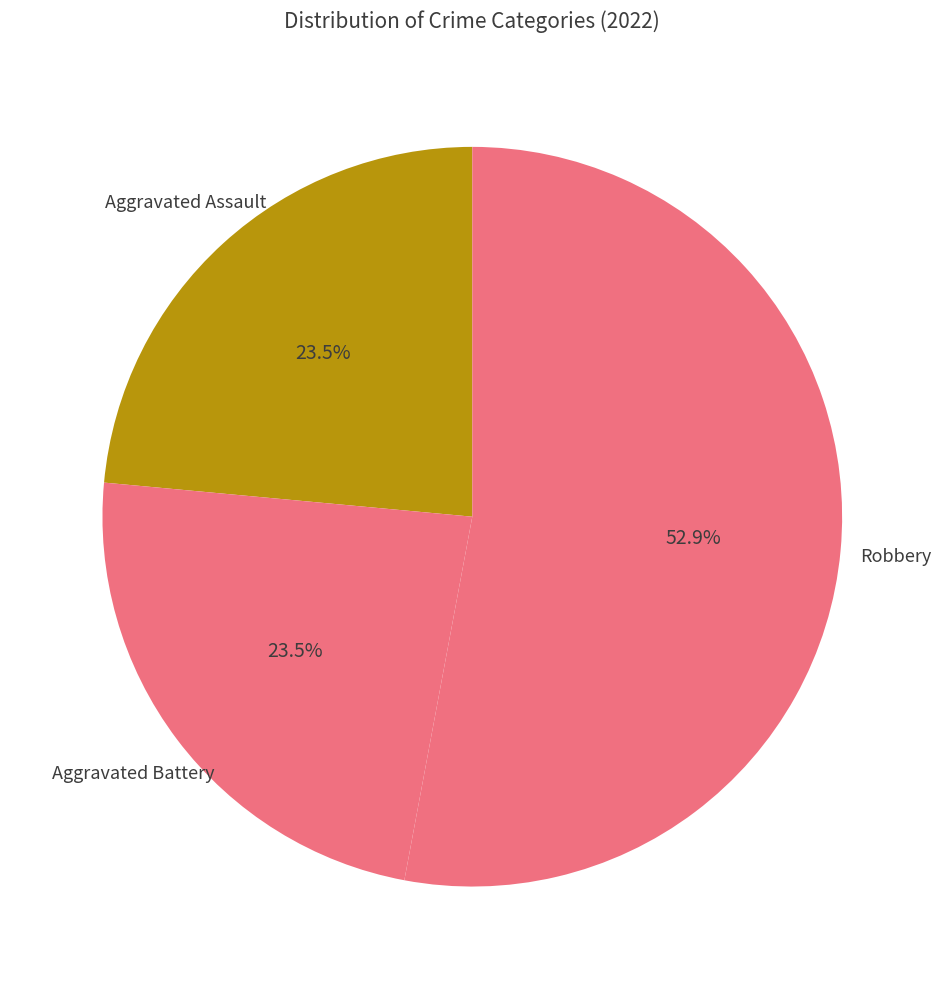

To the nearest percent, what percentage of the pie is Robbery?

53%